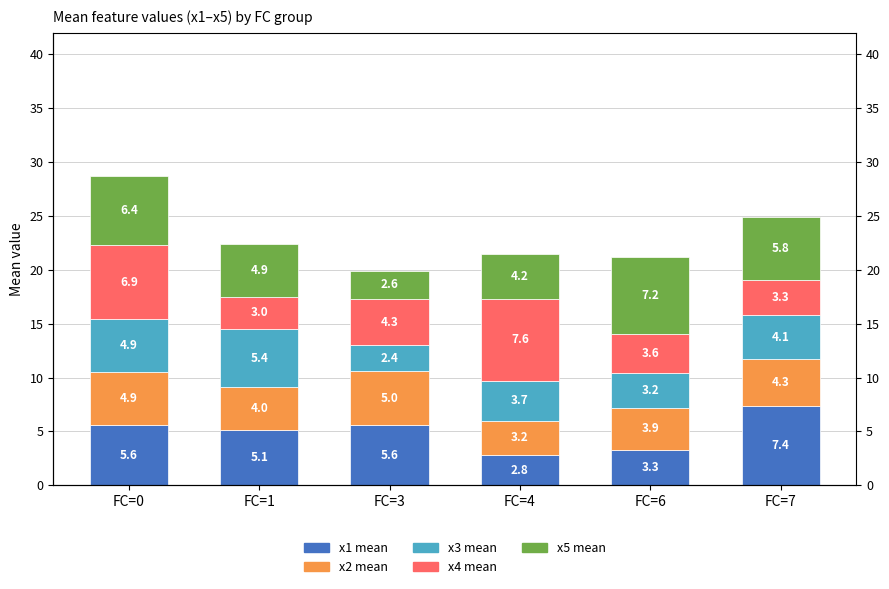

Where does the x2 mean series first go above 4?

FC=0